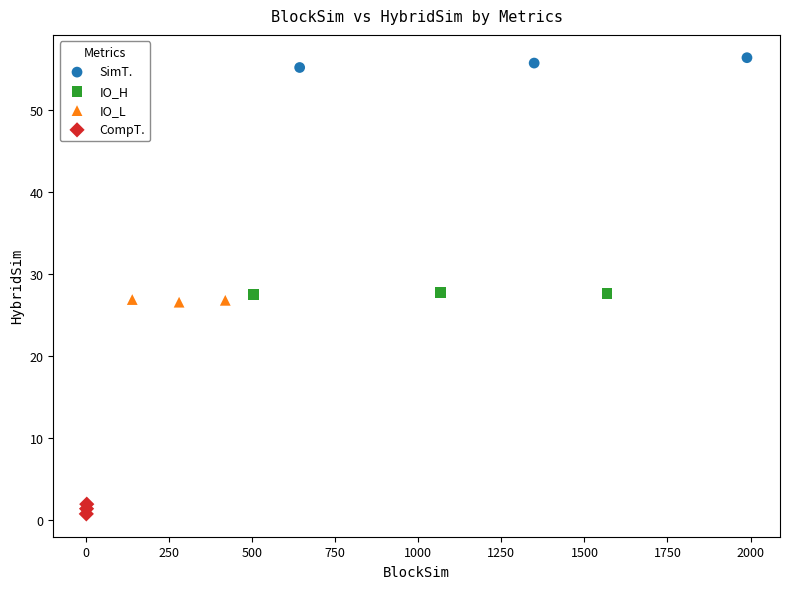

Which series reaches the maximum Y coordinate?

SimT.